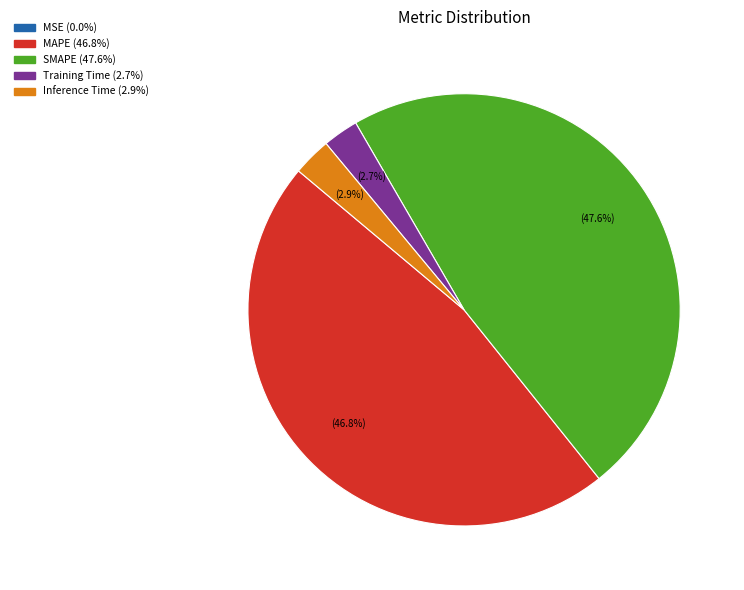

How much of the chart is everything except SMAPE?

52.4%